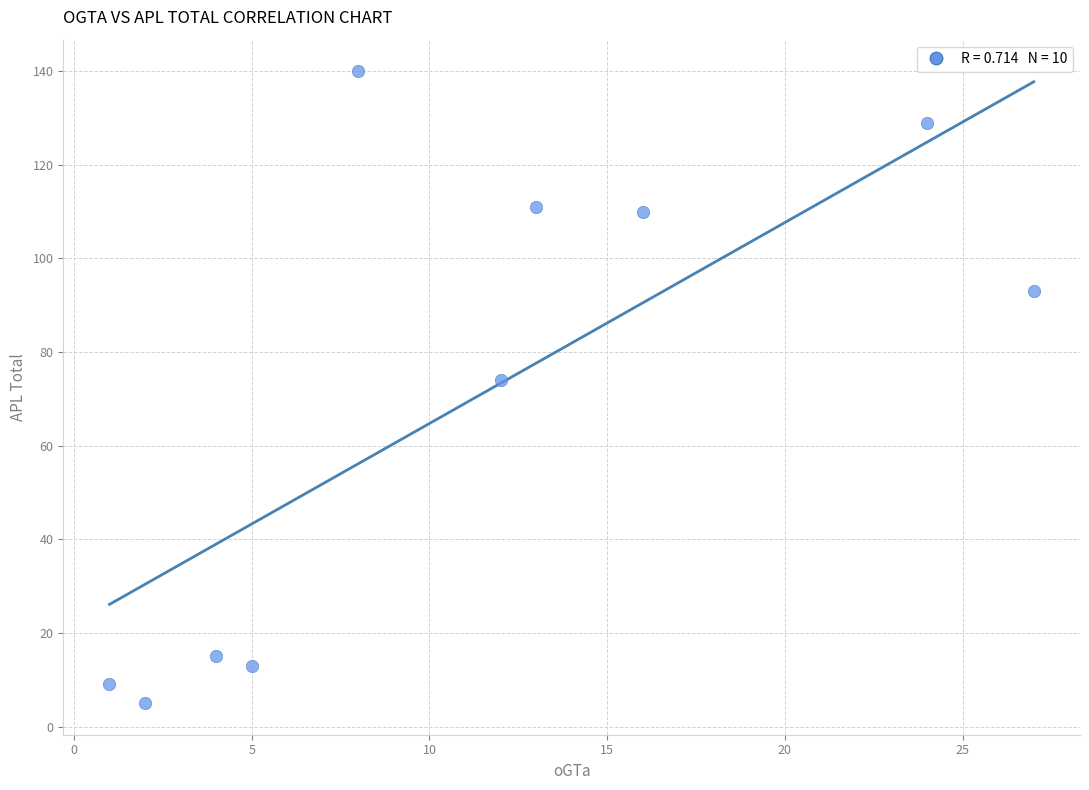

What Y value in the scatter plot is closest to 72?

74